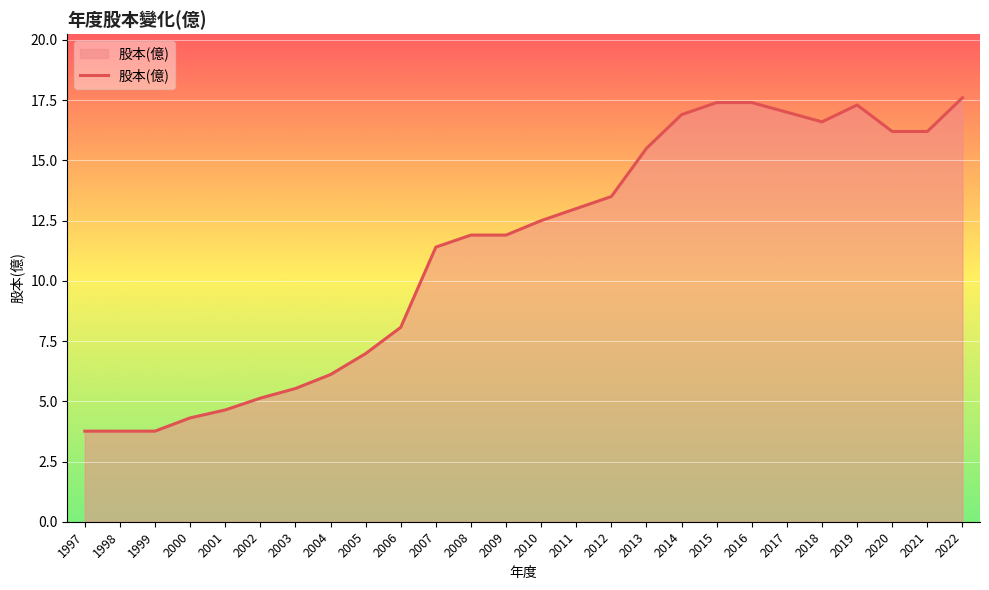

True or false: the data shows 16.6 at 2018.

True